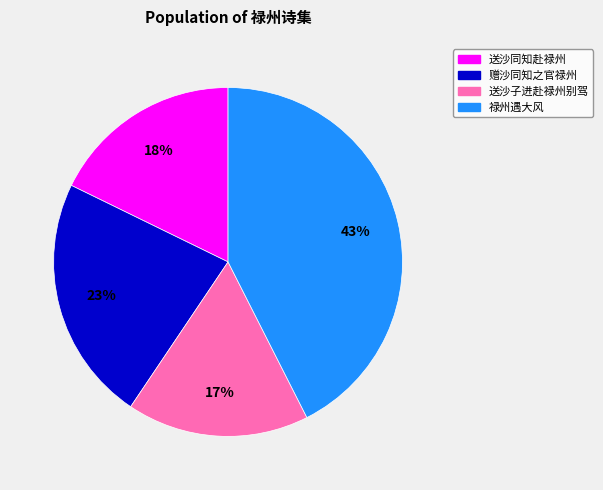

What percentage is the 赠沙同知之官禄州 slice, to the nearest percent?

23%